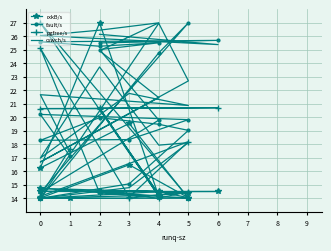

Which series has the largest range (max minus min)?

rxkB/s